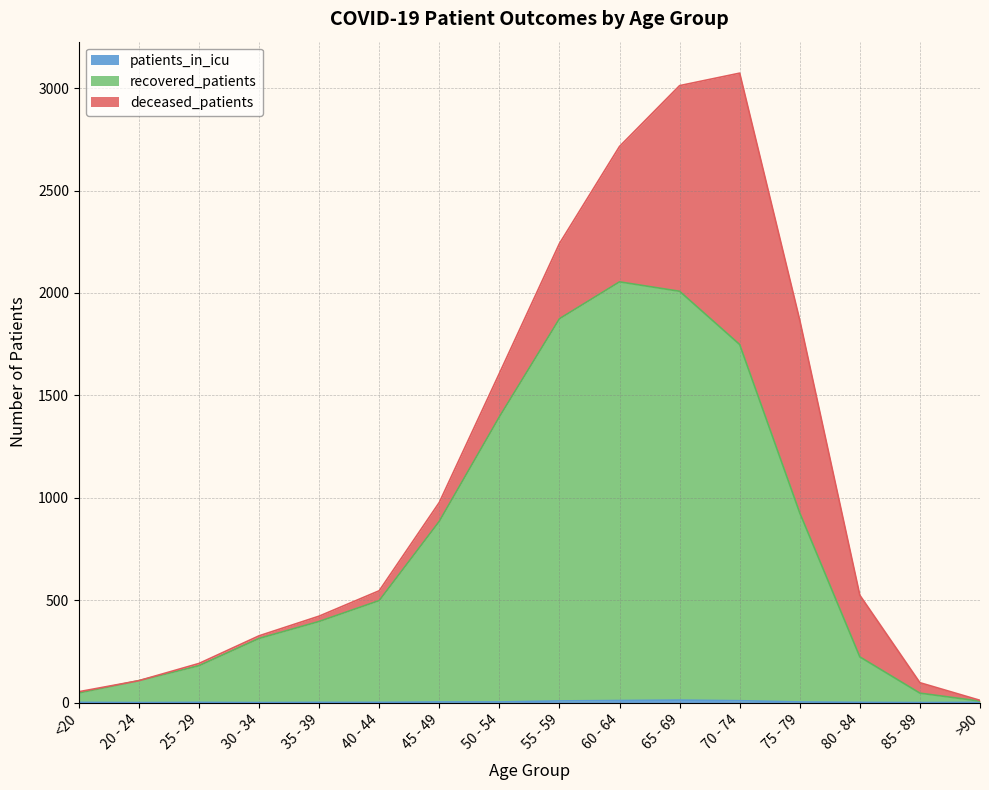

What is the maximum value shown in the chart?

2054